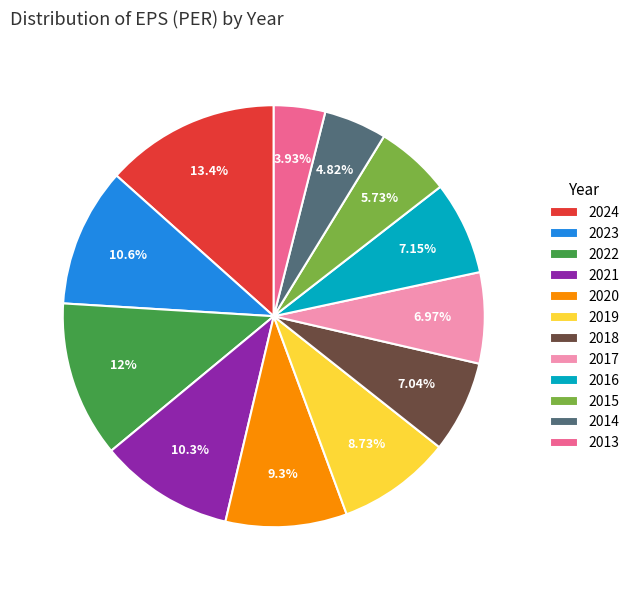

What is the largest slice in the pie chart?

2024